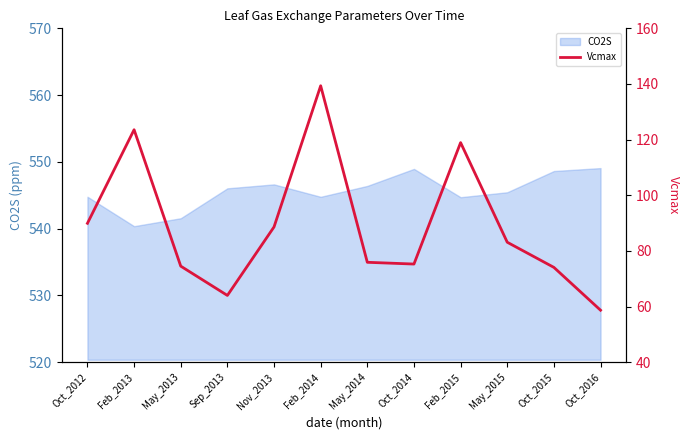

The chart shows a value of 83.1 at May_2015. True or false?

True